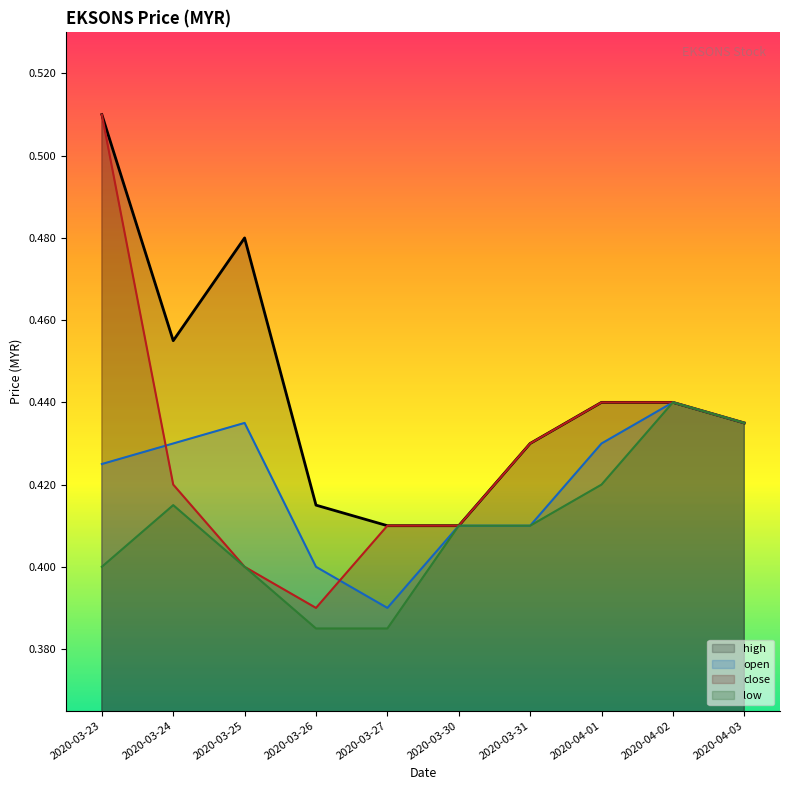

Which category has the lowest value across all series?

2020-03-26